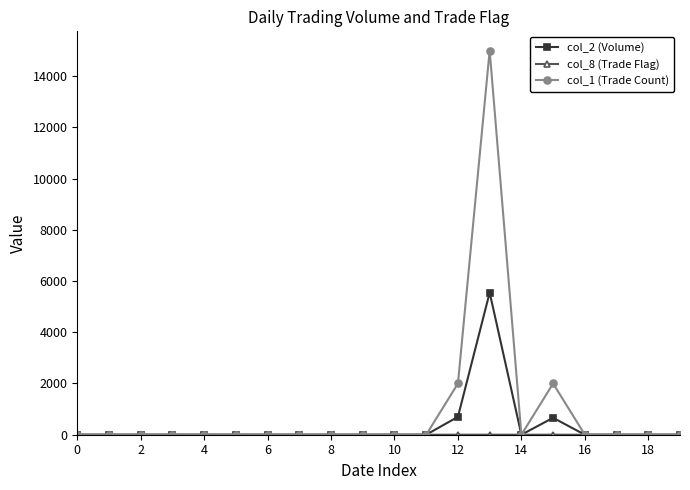

Which series has the widest spread of values?

col_1 (Trade Count)